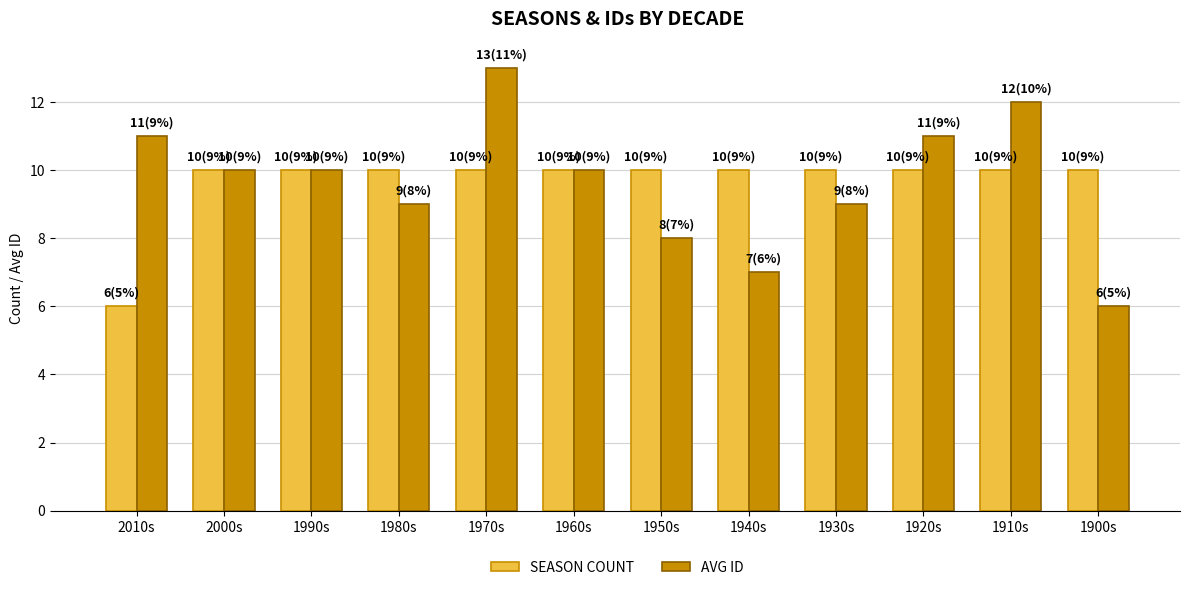

What is the total value across all series at 1920s?

21